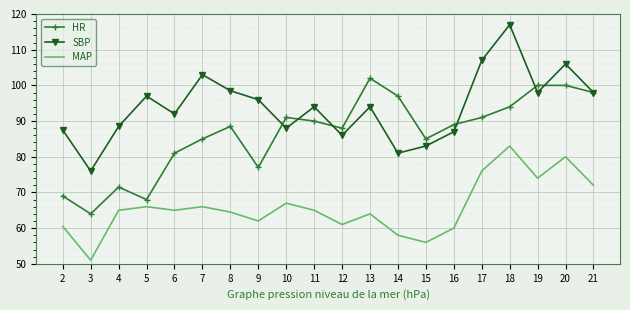

What value does the SBP series have at 19?

98.0